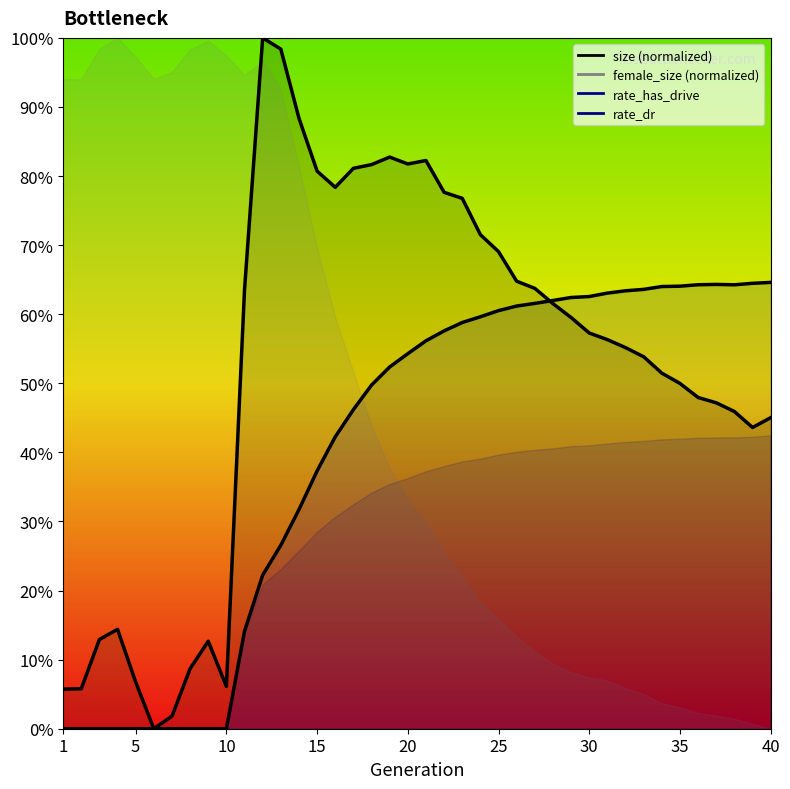

True or false: size has more than 0 interior local peaks.

True